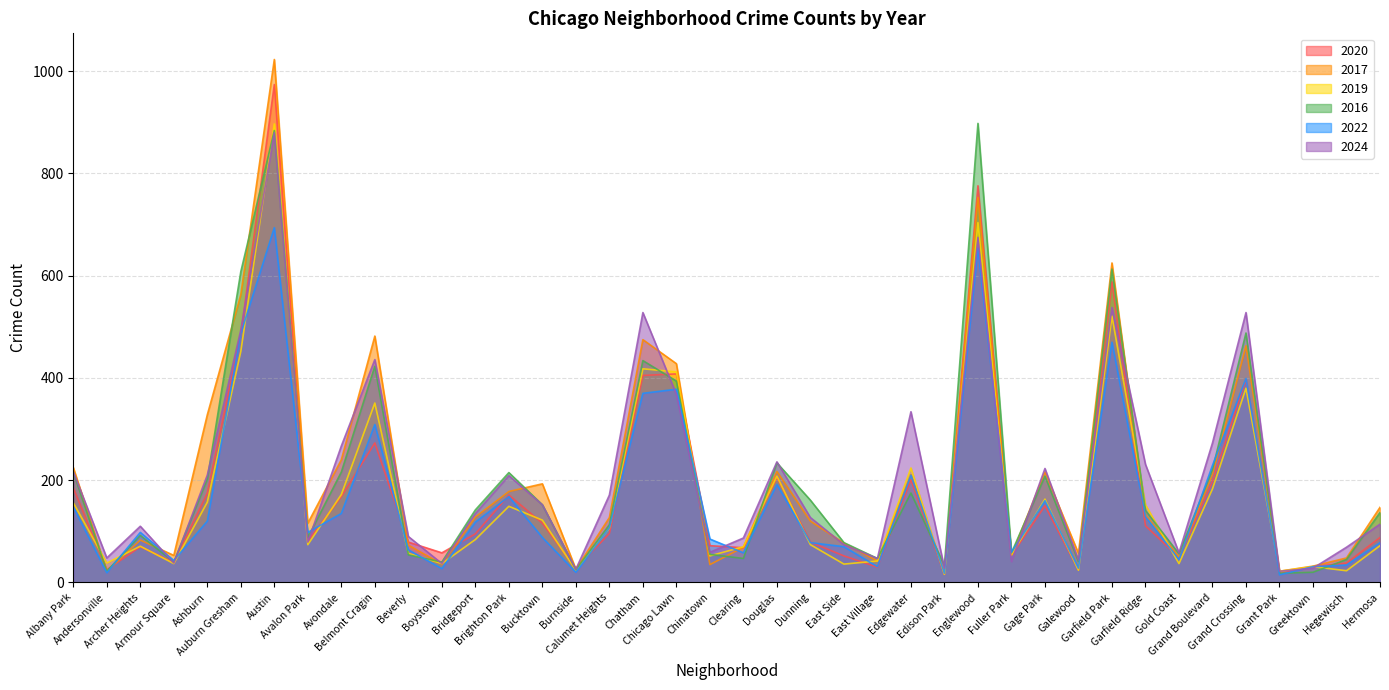

Rank the categories by 2020 value from lowest to highest.

Edison Park, Grant Park, Andersonville, Galewood, Burnside, East Village, Greektown, Hegewisch, Armour Square, Gold Coast, East Side, Fuller Park, Boystown, Clearing, Archer Heights, Chinatown, Beverly, Dunning, Avalon Park, Hermosa, Bridgeport, Calumet Heights, Garfield Ridge, Bucktown, Gage Park, Avondale, Brighton Park, Ashburn, Albany Park, Grand Boulevard, Edgewater, Douglas, Belmont Cragin, Grand Crossing, Chatham, Chicago Lawn, Auburn Gresham, Garfield Park, Englewood, Austin